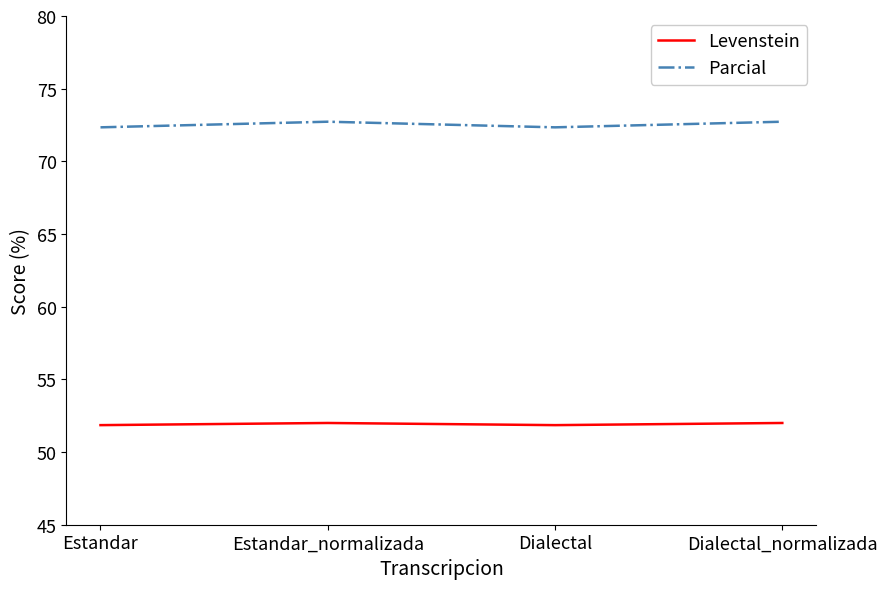

The Parcial series shows 72.7 at Estandar_normalizada. True or false?

True